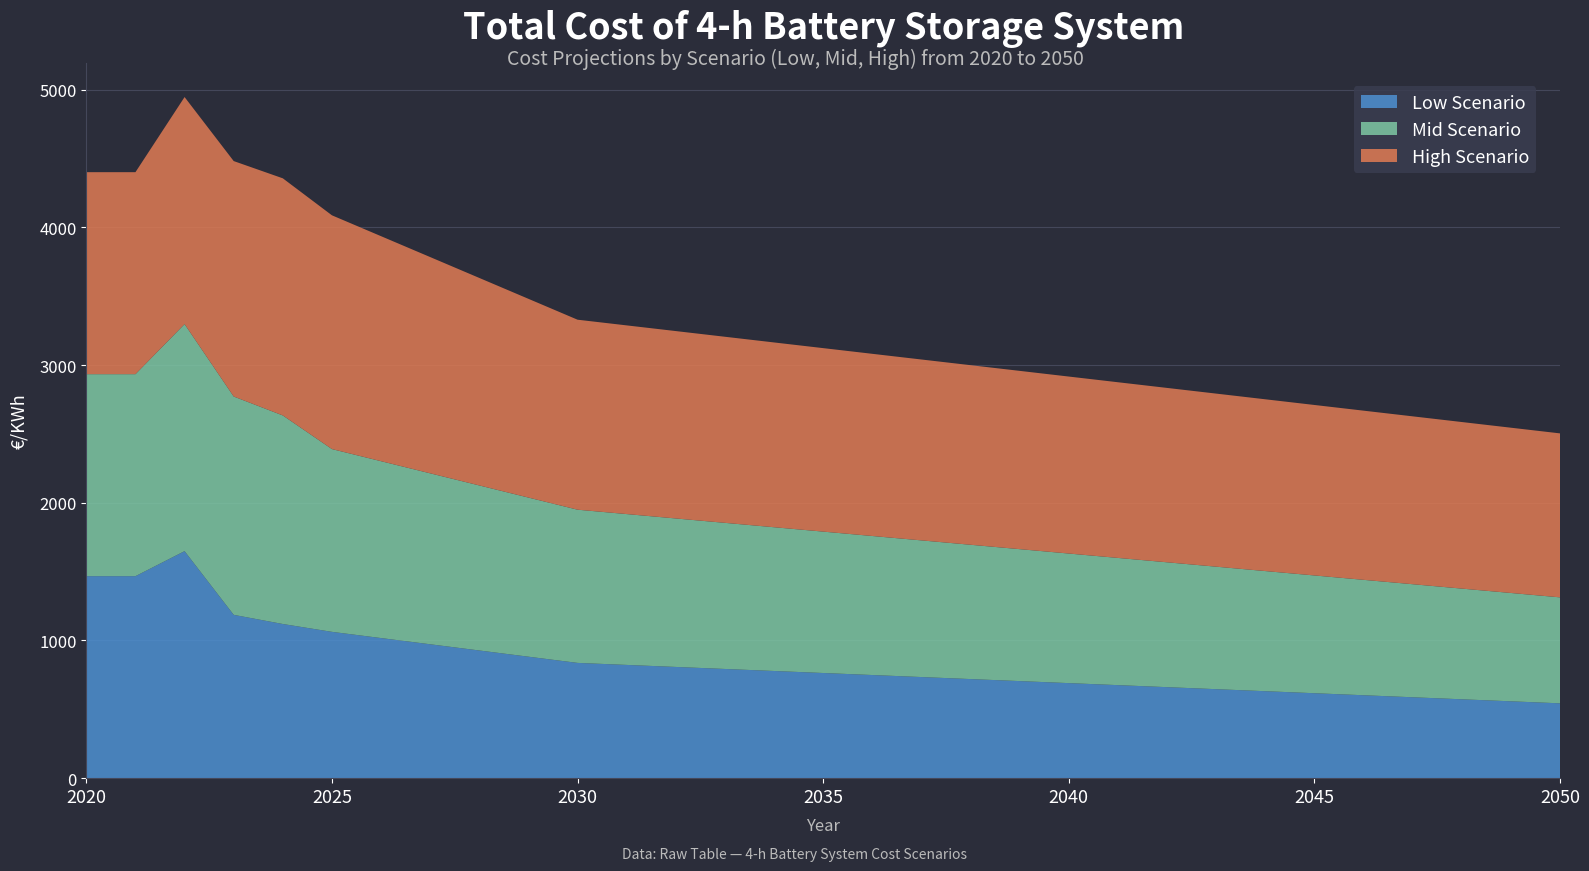

Reading left to right, list all the values displayed in this chart.

Low Scenario: 1467.1	1467.1	1649.0	1186.3	1119.7	1062.7	1017.6	972.5	927.4	882.3	837.2	822.5	807.8	793.1	778.4	763.8	749.1	734.4	719.7	705.1	690.4	675.7	661.0	646.3	631.7	617.0	602.3	587.6	572.9	558.2	543.6
Mid Scenario: 1467.1	1467.1	1649.0	1585.6	1514.7	1327.5	1284.5	1241.6	1198.6	1155.7	1112.7	1095.6	1078.4	1061.2	1044.1	1026.9	1009.8	992.6	975.4	958.3	941.1	924.0	906.8	889.7	872.5	855.4	838.2	821.1	803.9	786.8	769.6
High Scenario: 1467.1	1467.1	1649.0	1710.0	1722.2	1697.8	1634.2	1570.6	1507.1	1443.5	1379.9	1370.5	1361.0	1351.6	1342.1	1332.7	1323.2	1313.8	1304.3	1294.9	1285.4	1276.0	1266.5	1257.1	1247.6	1238.2	1228.7	1219.3	1209.8	1200.4	1190.9